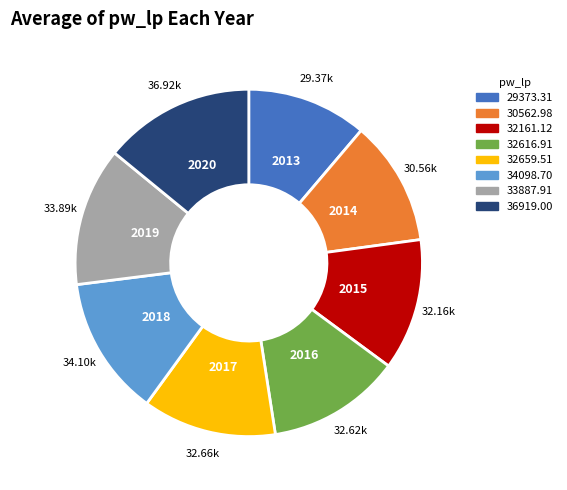

Combined, do 2015 and 2014 account for over 50%?

No